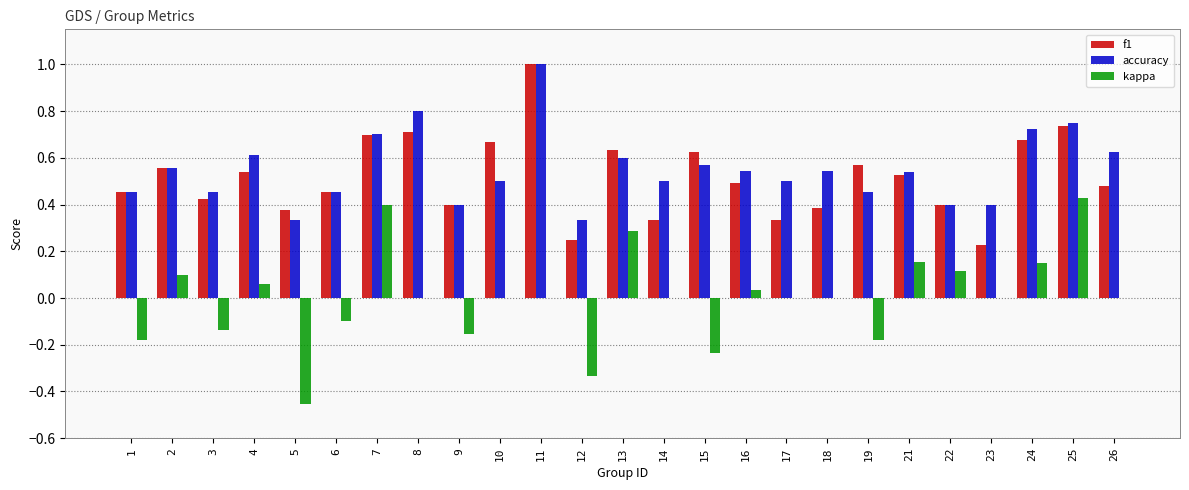

Is it true that kappa equals 0.1 at 4?

True